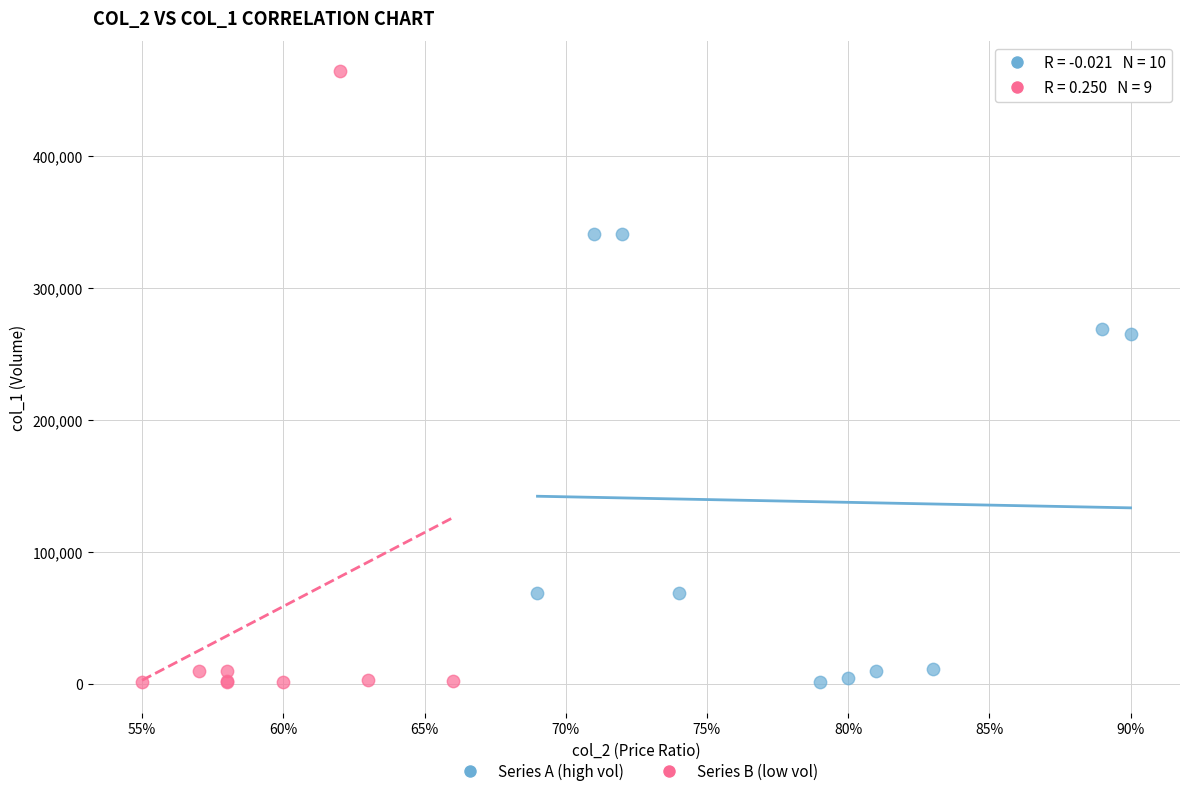

Which series reaches the maximum Y coordinate?

Series B (low vol)